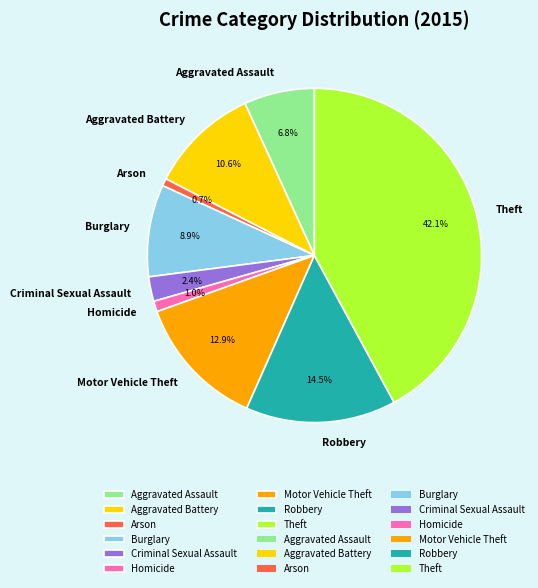

What percentage is NOT represented by Homicide?

99.0%